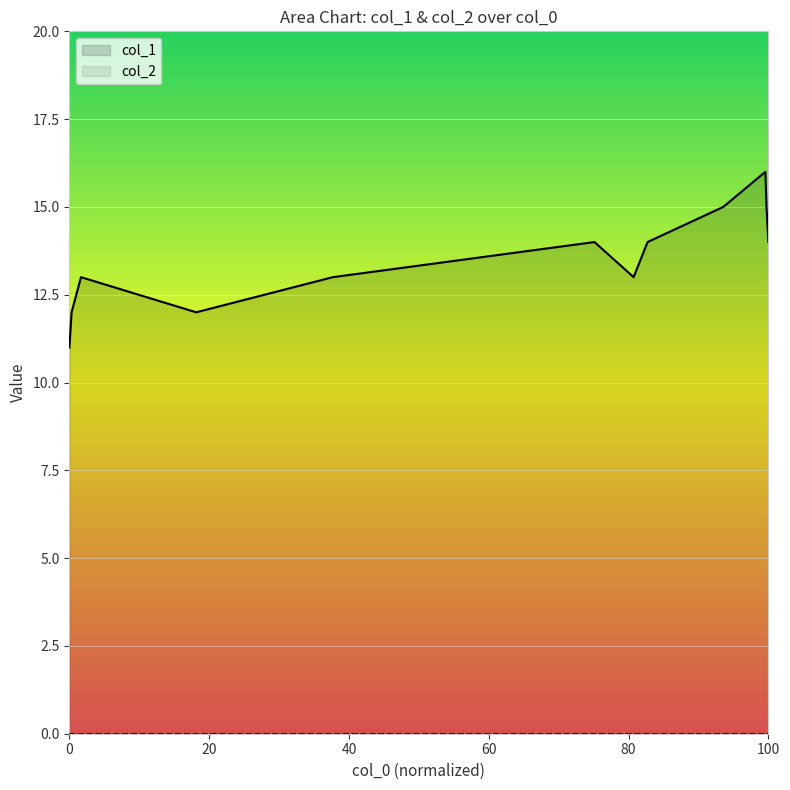

The chart shows a value of 19 at 1577988845. True or false?

False